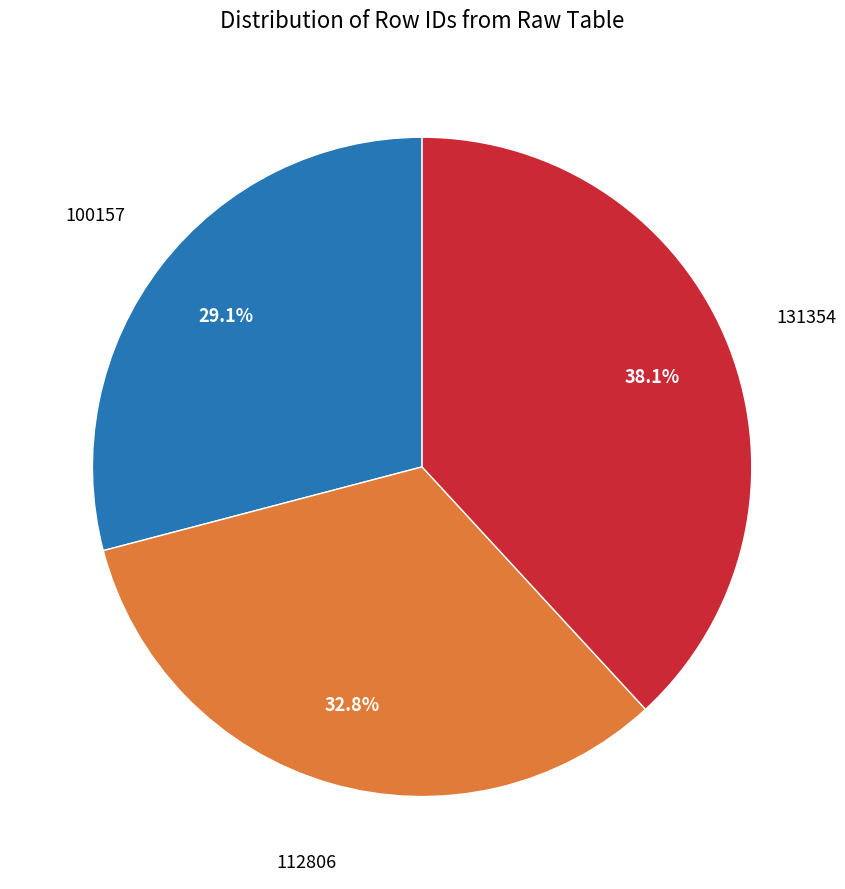

Between 112806 and 131354, which is larger?

131354